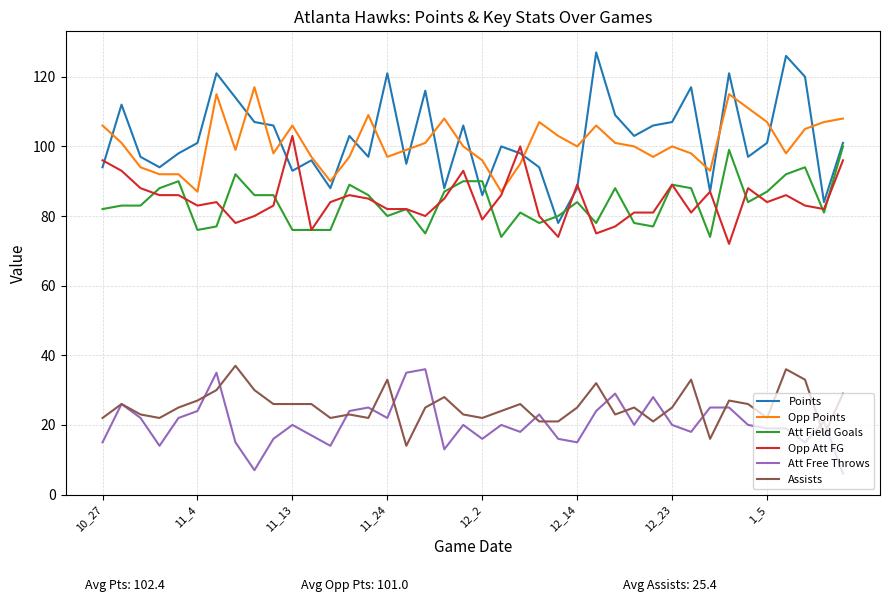

Which series has the widest spread of values?

Points